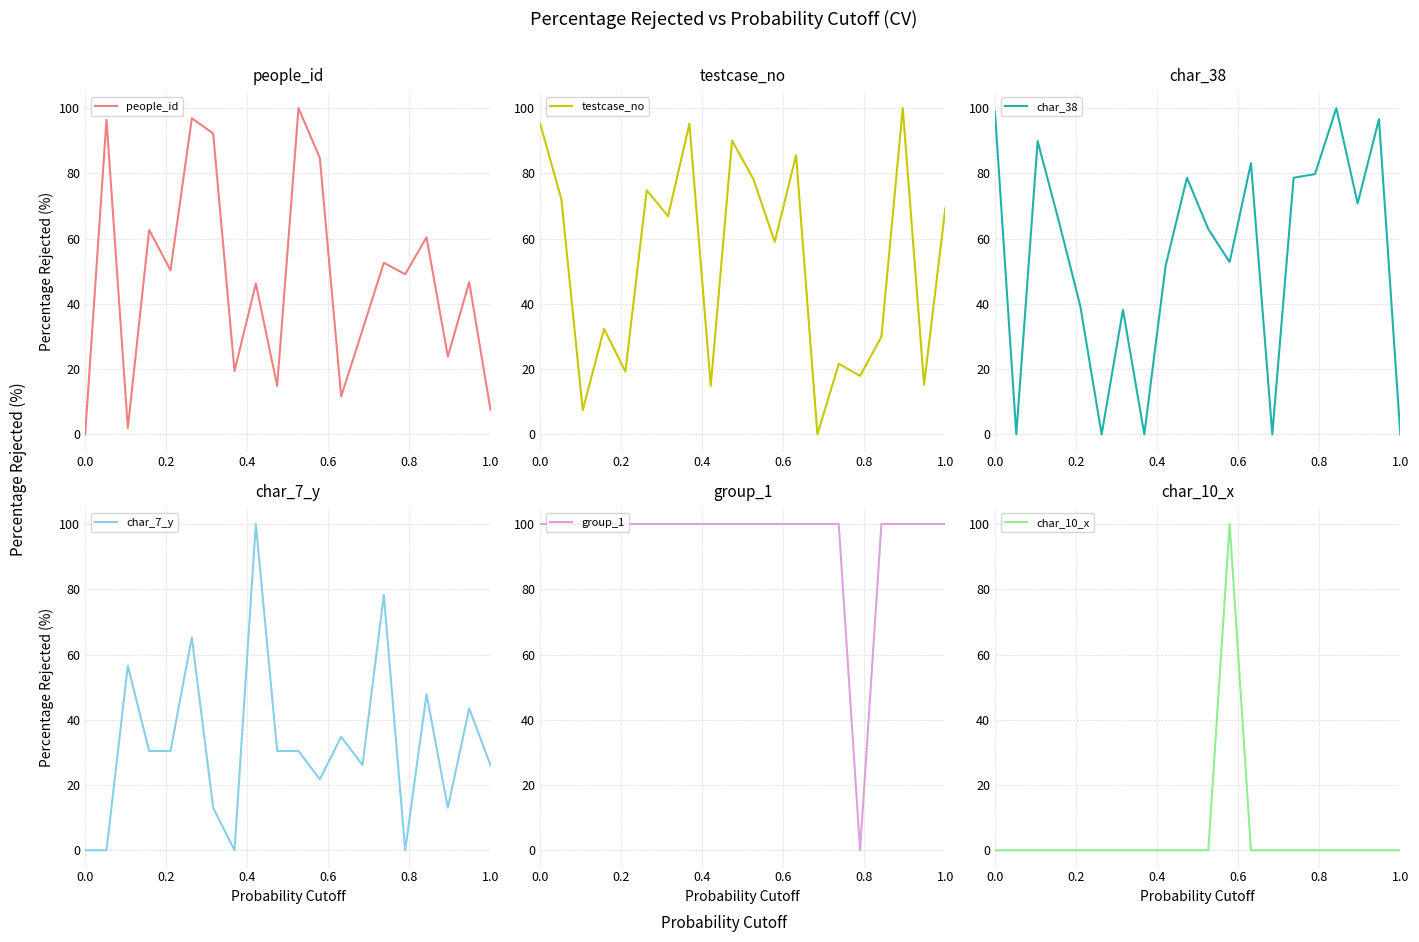

The value of people_id at 0.0 is -45.8. True or false?

False